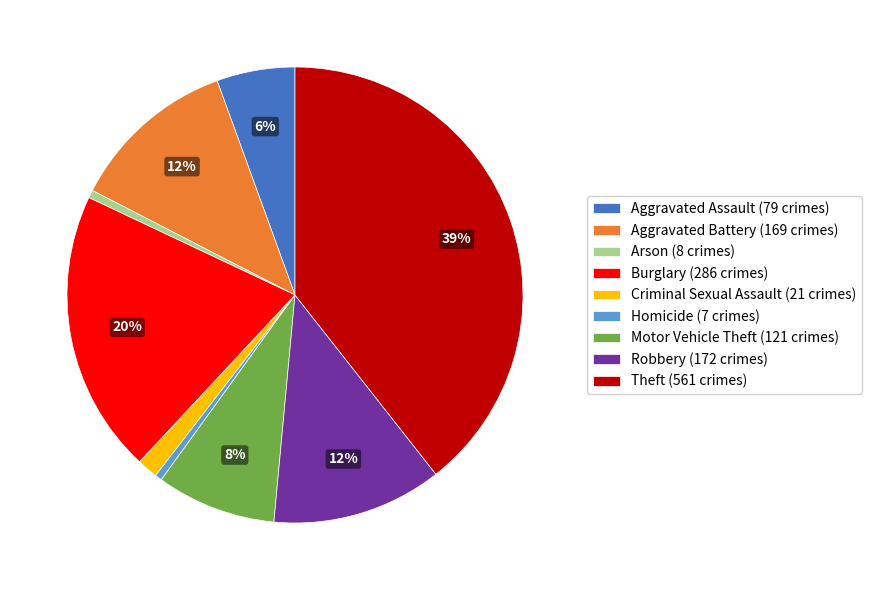

Is it true that Aggravated Assault is 1% of the pie?

False